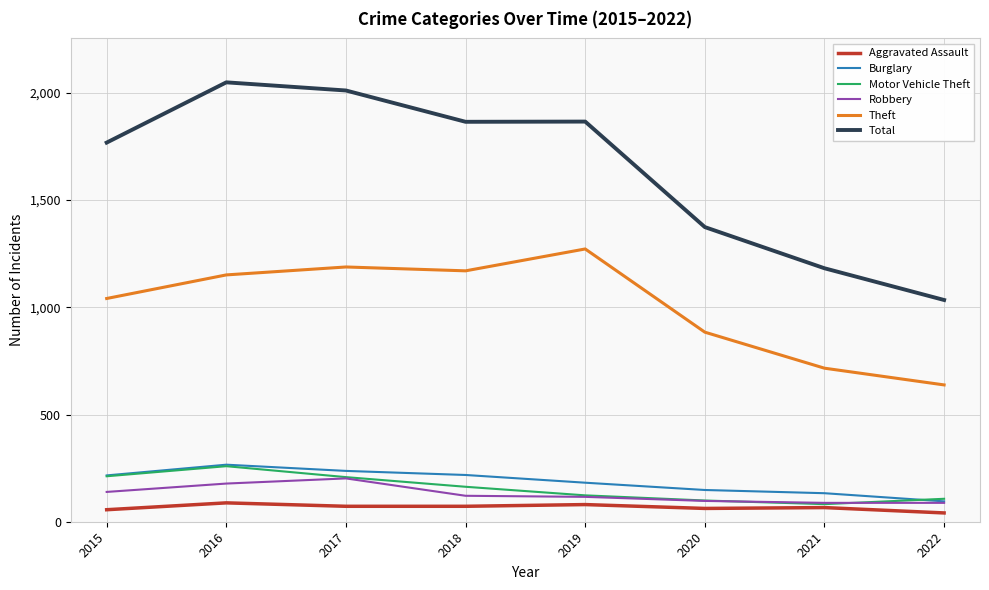

Which series changed the most between 2017 and 2020?

Total